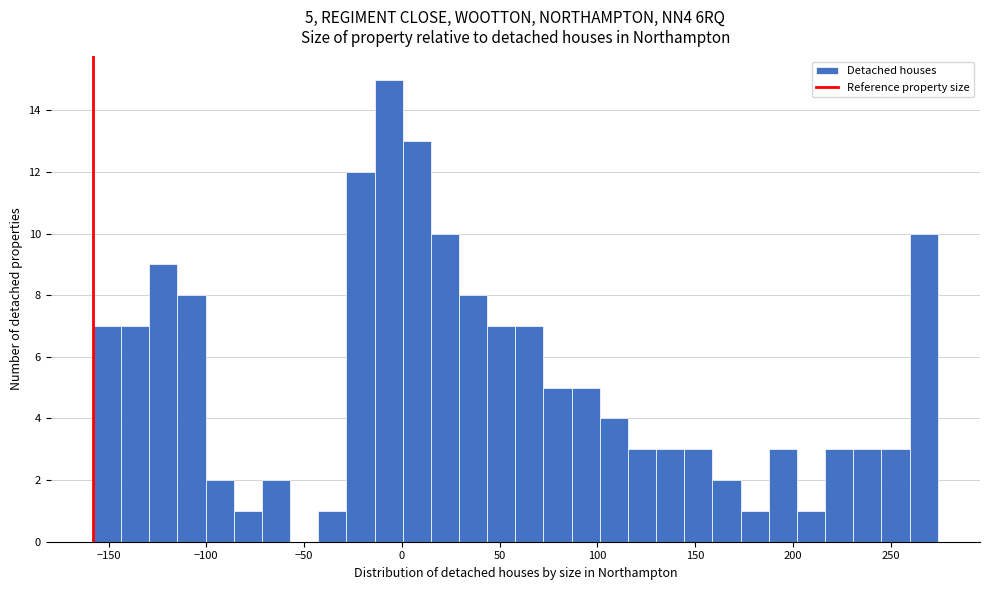

Read against the x-axis, roughly where is the centre of the tallest bar?

-5